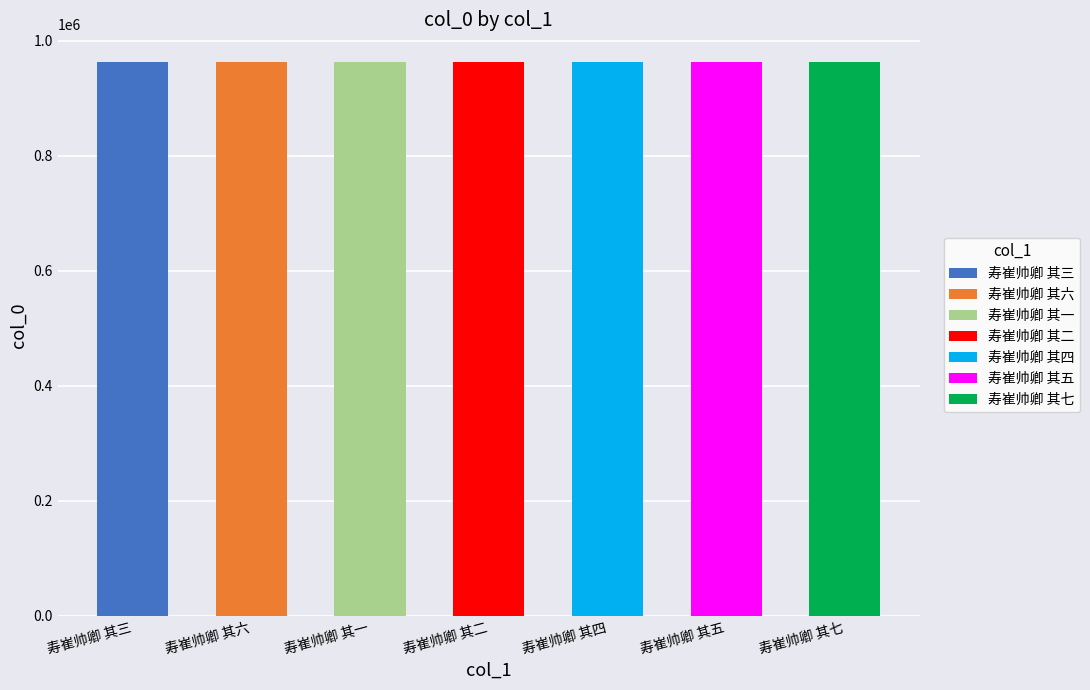

The value at 寿崔帅卿 其七 is 963266. True or false?

True